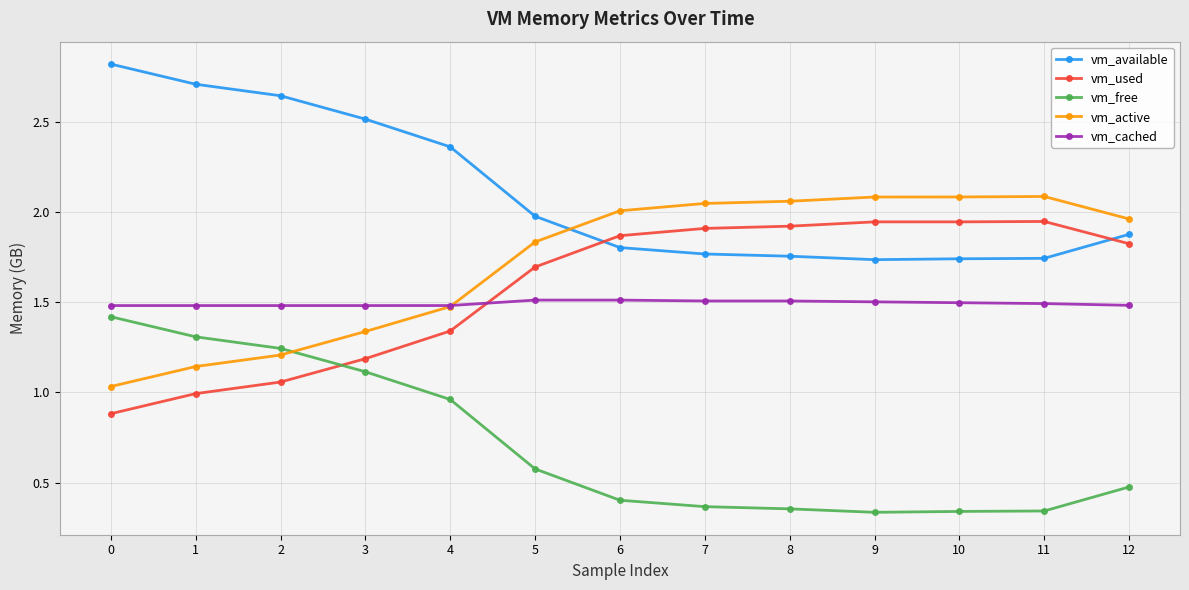

Rank the series at 9 from highest to lowest value.

vm_active, vm_used, vm_available, vm_cached, vm_free